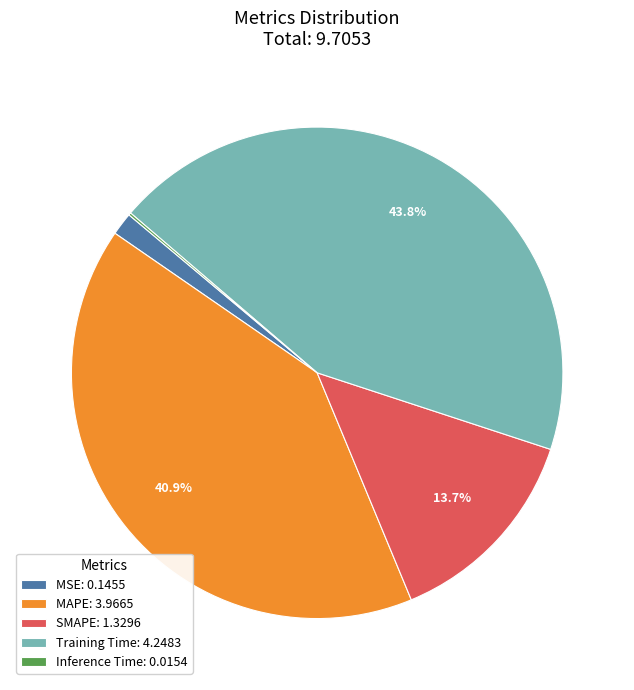

To the nearest percent, what is the average slice percentage?

20%